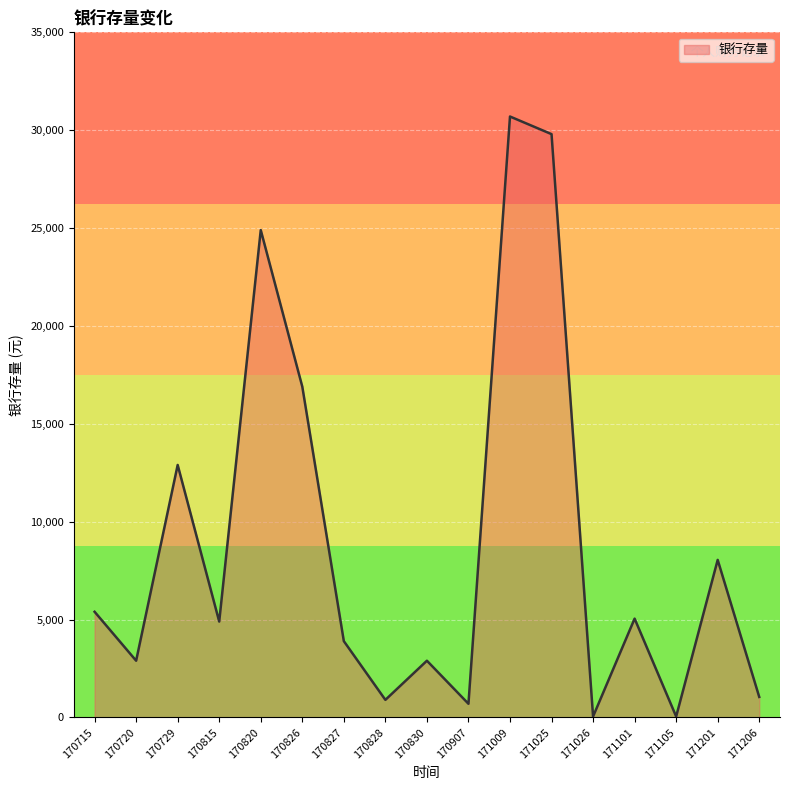

Reading right to left, what are all the values shown in this chart?

1050	8050	50	5050	50	29800	30700	700	2900	900	3900	16900	24900	4900	12900	2900	5400